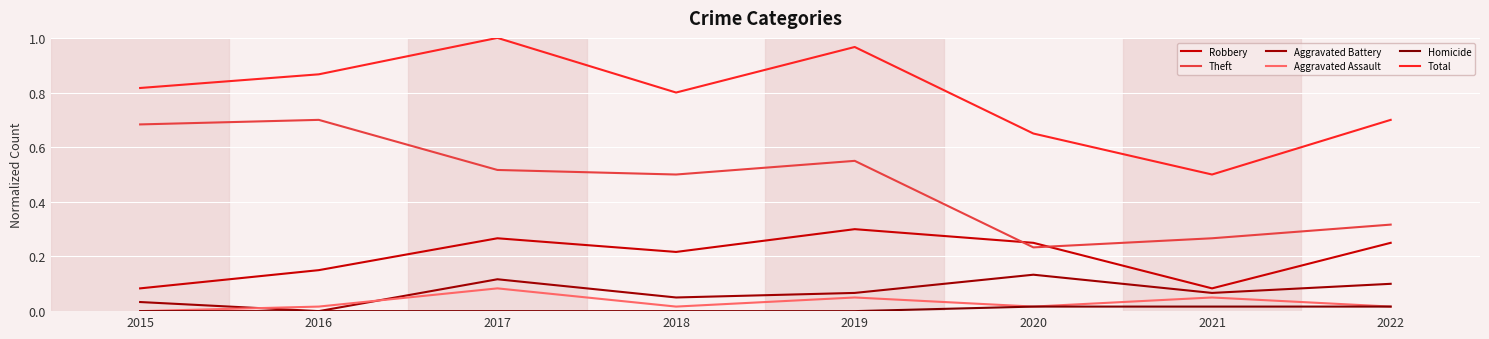

Where do Robbery and Theft first cross each other?

2019 and 2020